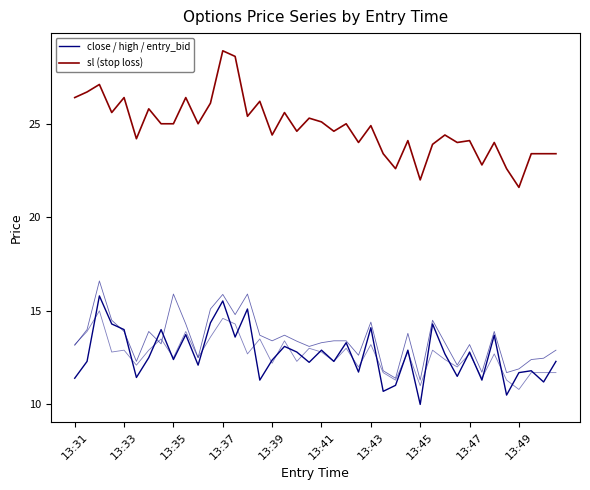

What position from the left is 13:41?

21